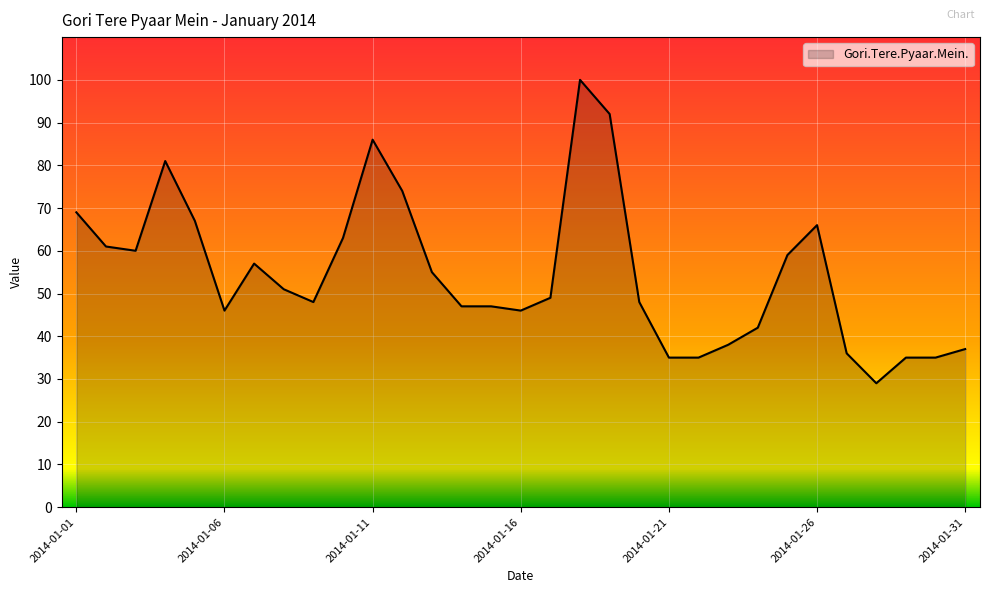

What is the maximum value shown in the chart?

100